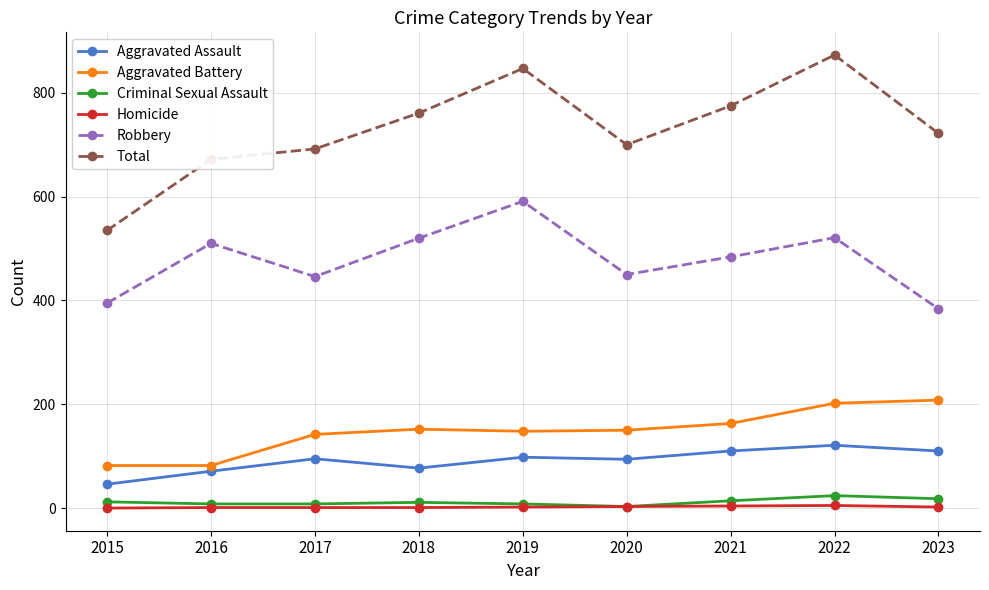

True or false: Homicide and Aggravated Battery cross at least once.

False